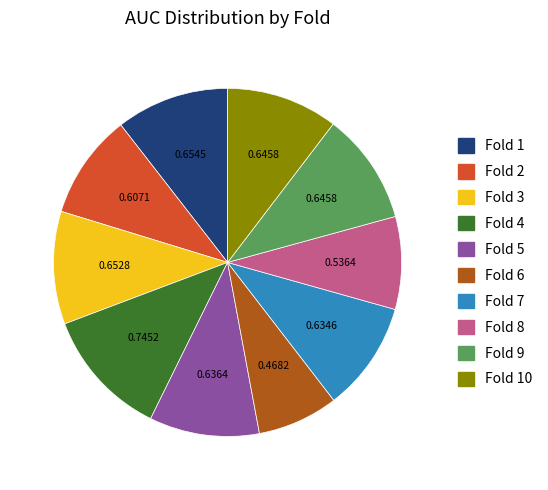

Between Fold 8 and Fold 1, which is larger?

Fold 1